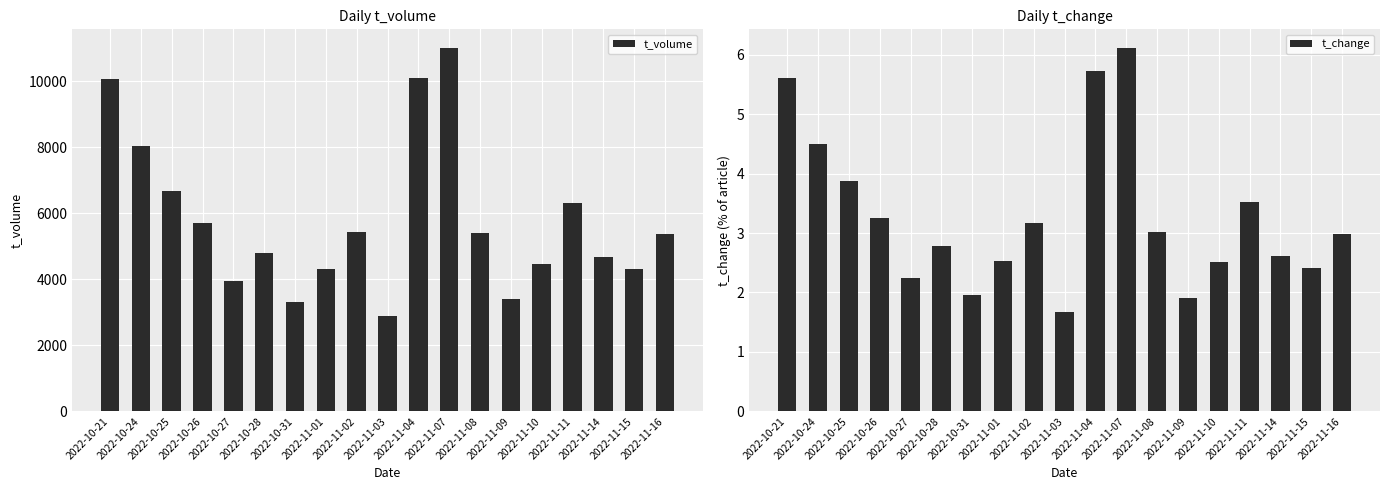

List the series in order of their peak value, lowest first.

t_change, t_volume